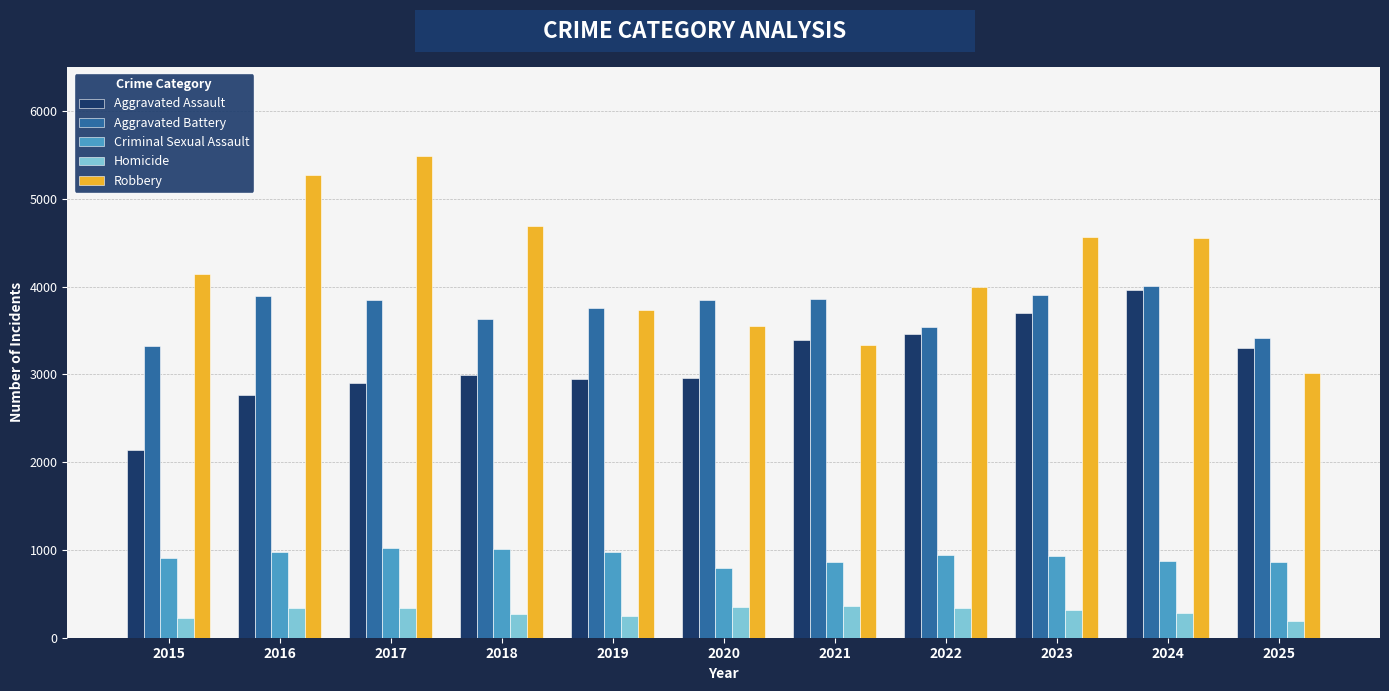

What is the value of the Homicide bar at the 9th from the left?

320